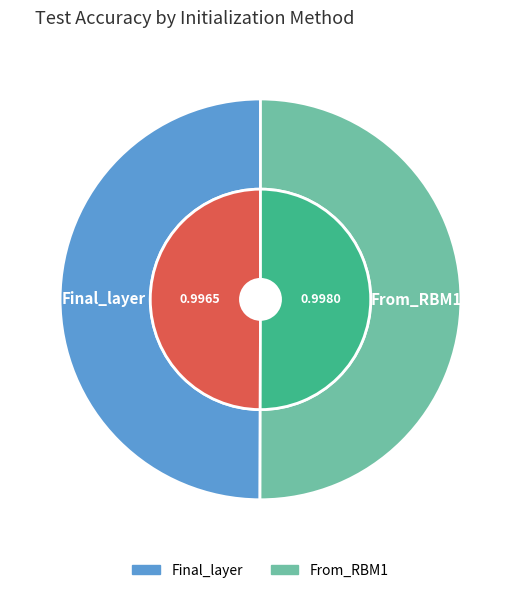

Rank the categories by value from highest to lowest.

From_RBM1, Final_layer